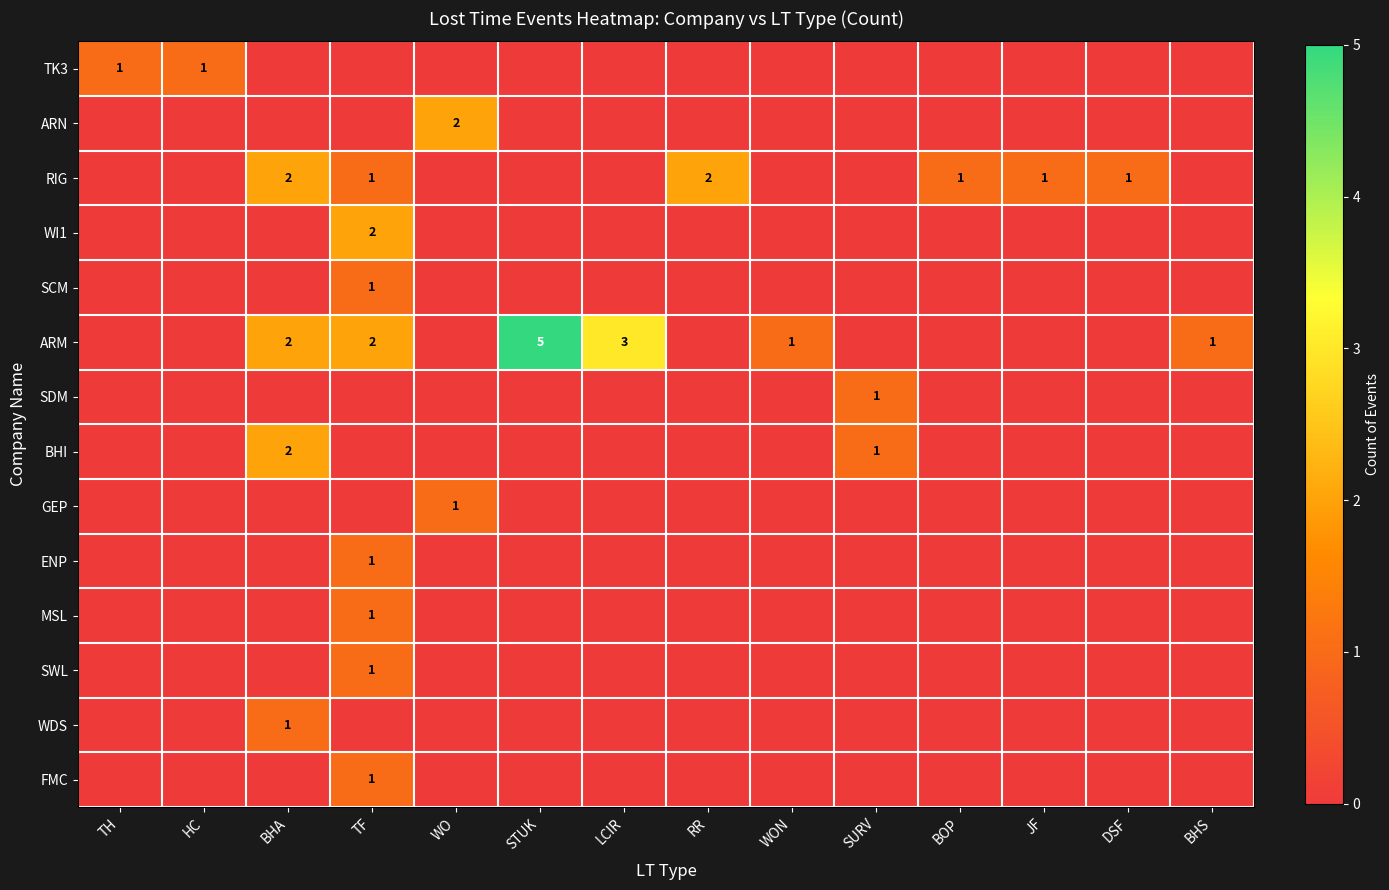

What is the greatest value displayed?

5